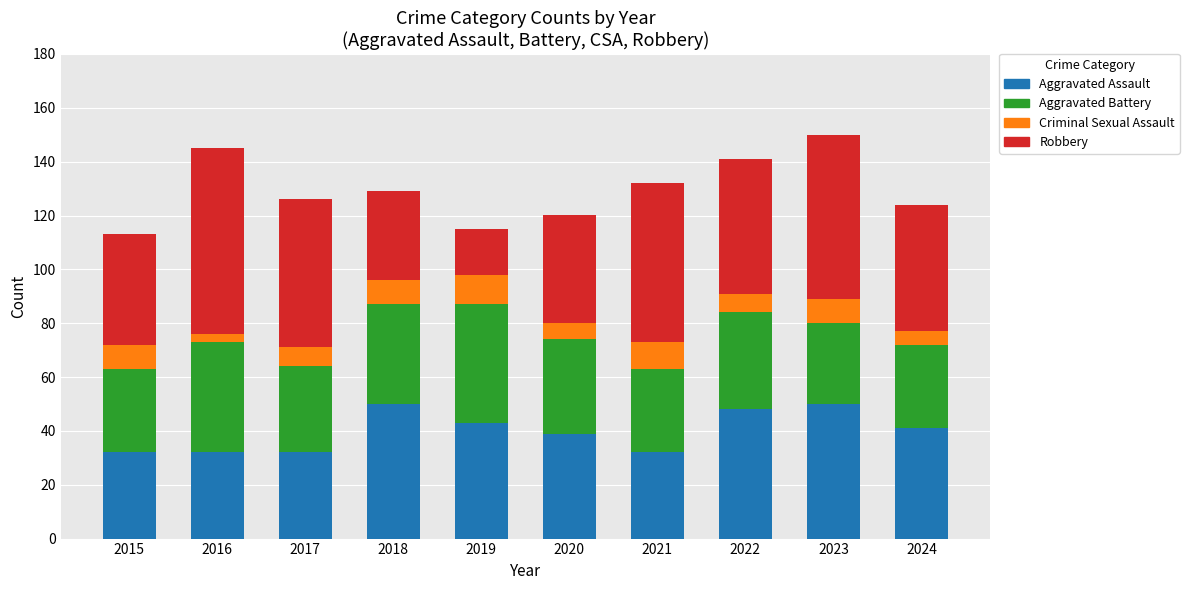

What is the lowest value of the Aggravated Assault series?

32